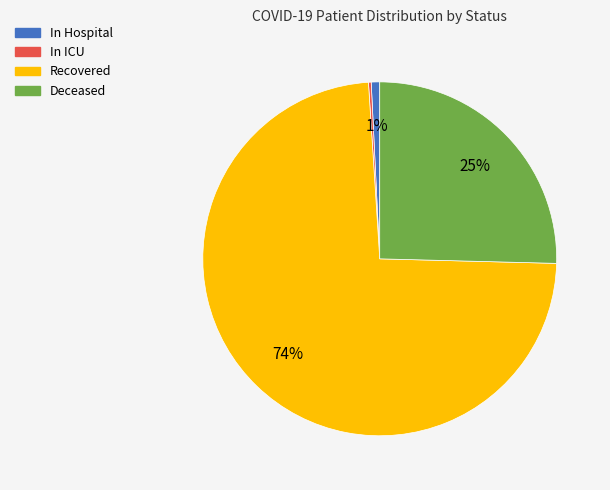

To the nearest percent, what is the average slice percentage?

25%